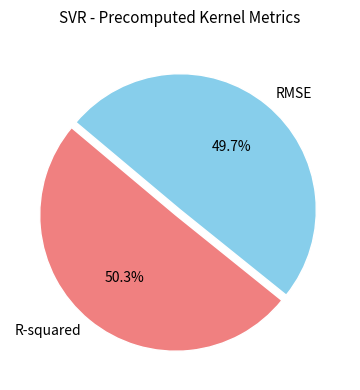

What is the largest slice in the pie chart?

R-squared